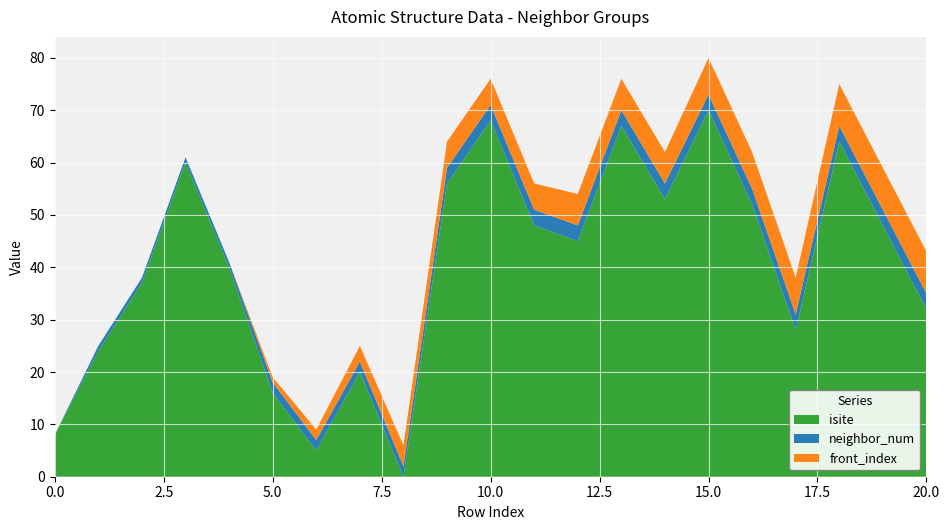

Reading right to left, what are all the values shown in this chart?

isite: 20=32	19=48	18=64	17=28	16=52	15=70	14=53	13=67	12=45	11=48	10=68	9=56	8=0	7=20	6=5	5=16	4=40	3=60	2=37	1=24	0=8
neighbor_num: 20=3	19=3	18=3	17=3	16=3	15=3	14=3	13=3	12=3	11=3	10=3	9=3	8=2	7=2	6=2	5=2	4=1	3=1	2=1	1=1	0=0
front_index: 20=8	19=8	18=8	17=7	16=7	15=7	14=6	13=6	12=6	11=5	10=5	9=5	8=4	7=3	6=2	5=1	4=0	3=0	2=0	1=0	0=0